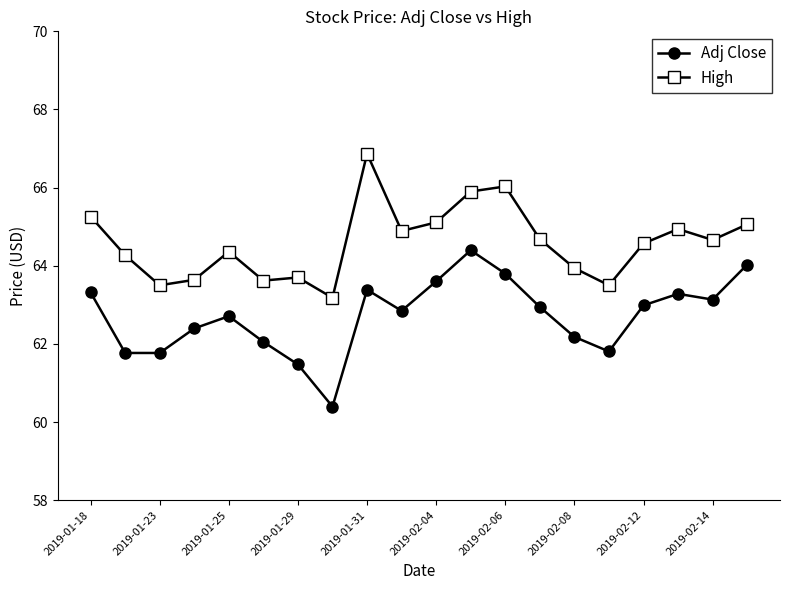

How many lines are shown in the chart?

2